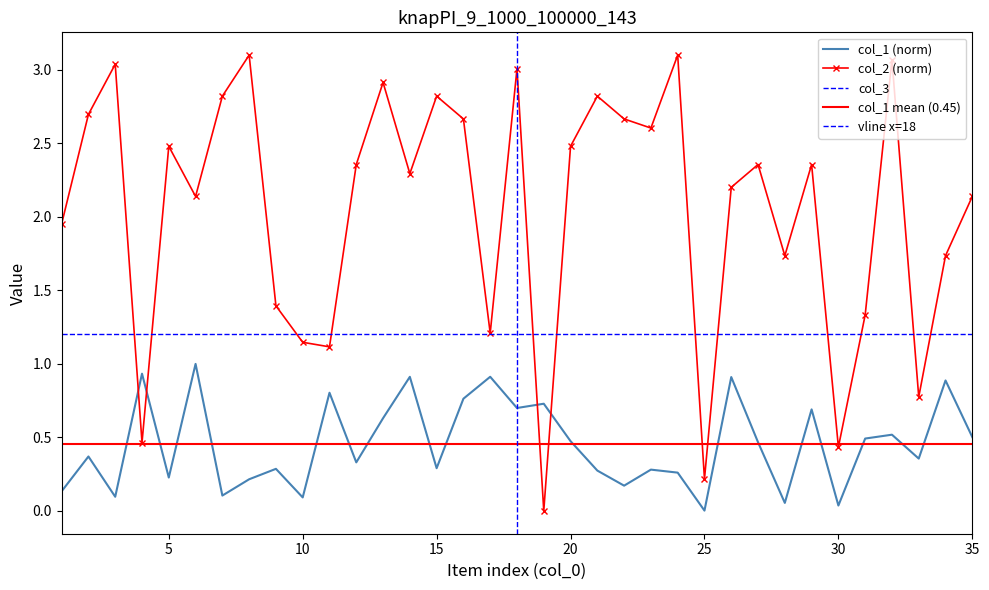

At which category is the sum across all series the highest?

18